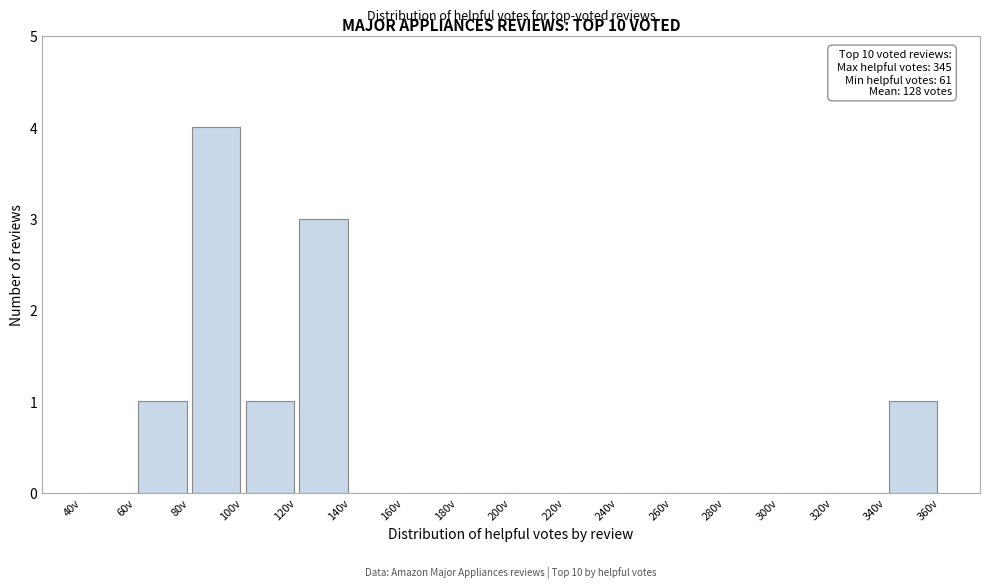

Which range on the x-axis has the tallest bar?

80 to 100